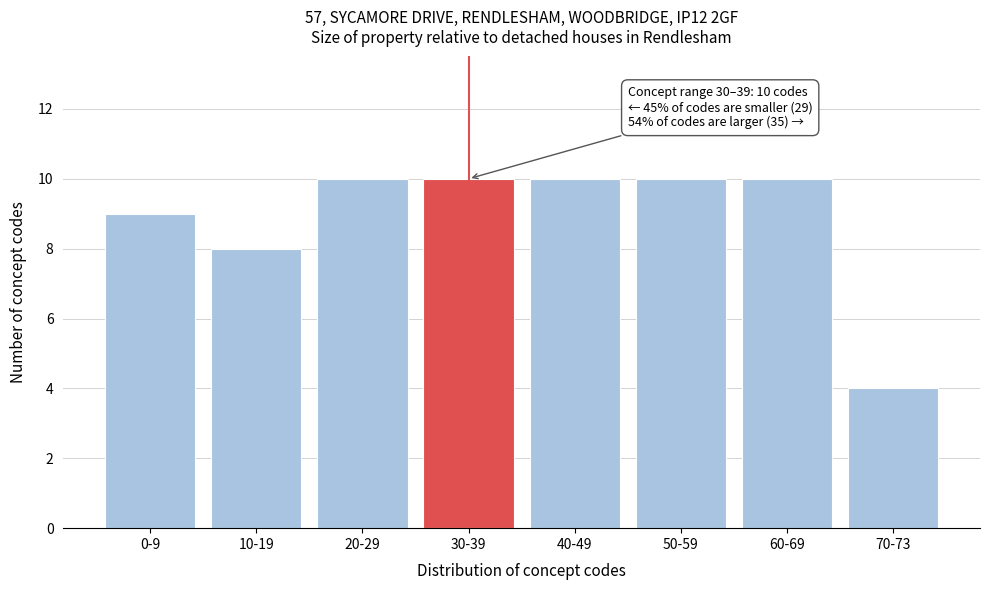

Reading right to left, transcribe all the data shown in this chart.

70-73=4	60-69=10	50-59=10	40-49=10	30-39=10	20-29=10	10-19=8	0-9=9